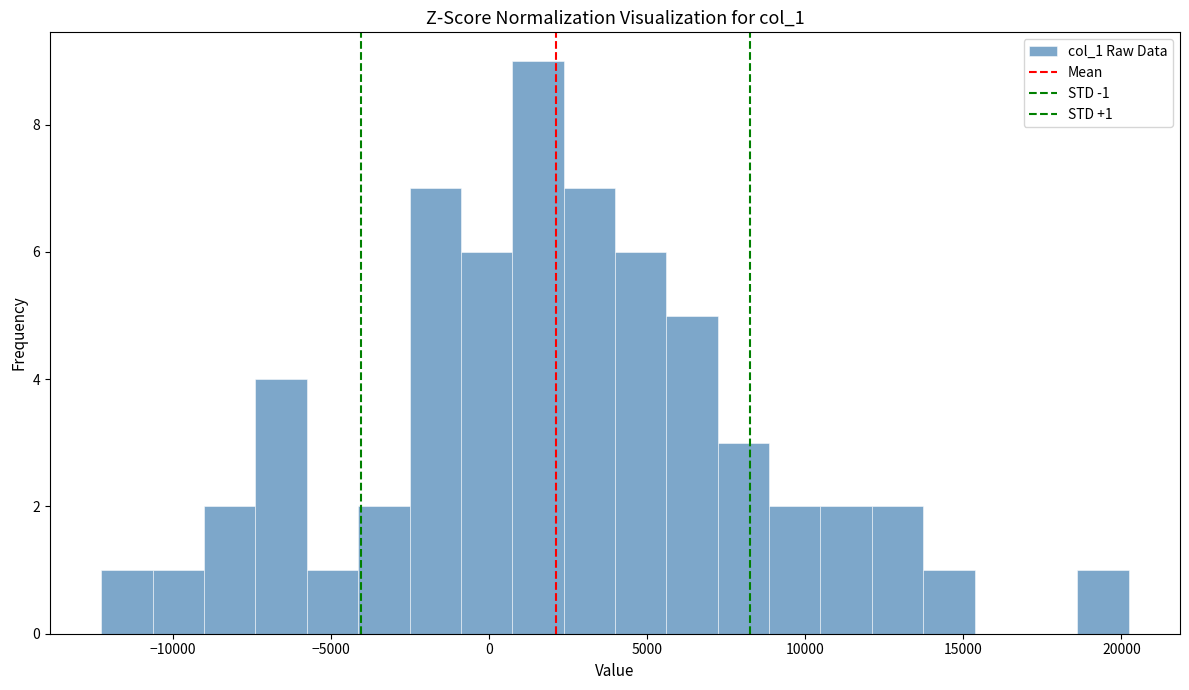

Read against the x-axis, roughly where is the centre of the tallest bar?

1500